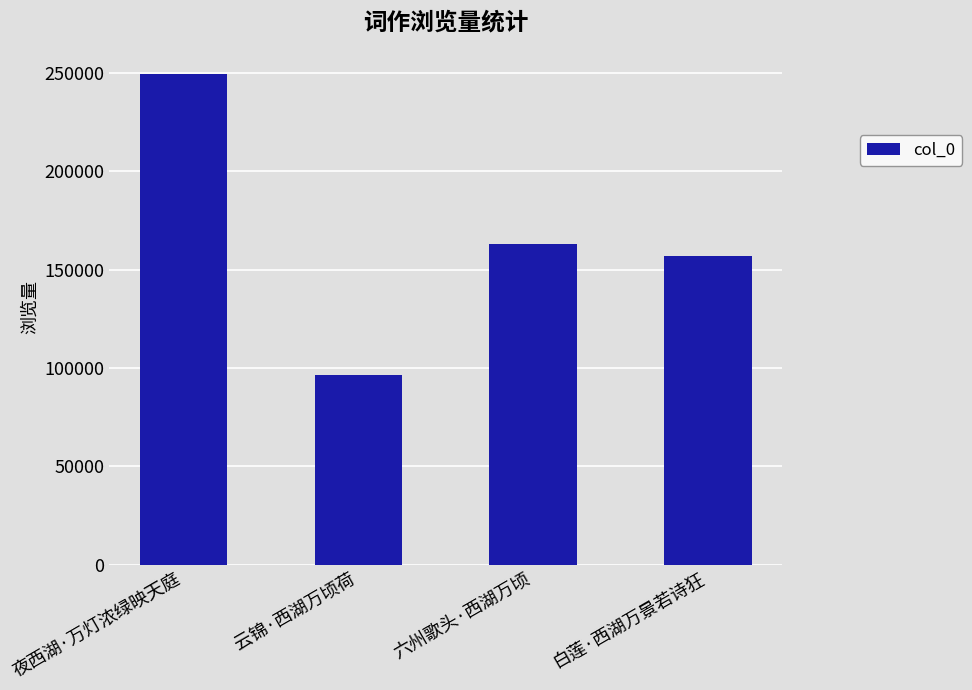

Where does the data first go above 162772?

夜西湖·万灯浓绿映天庭